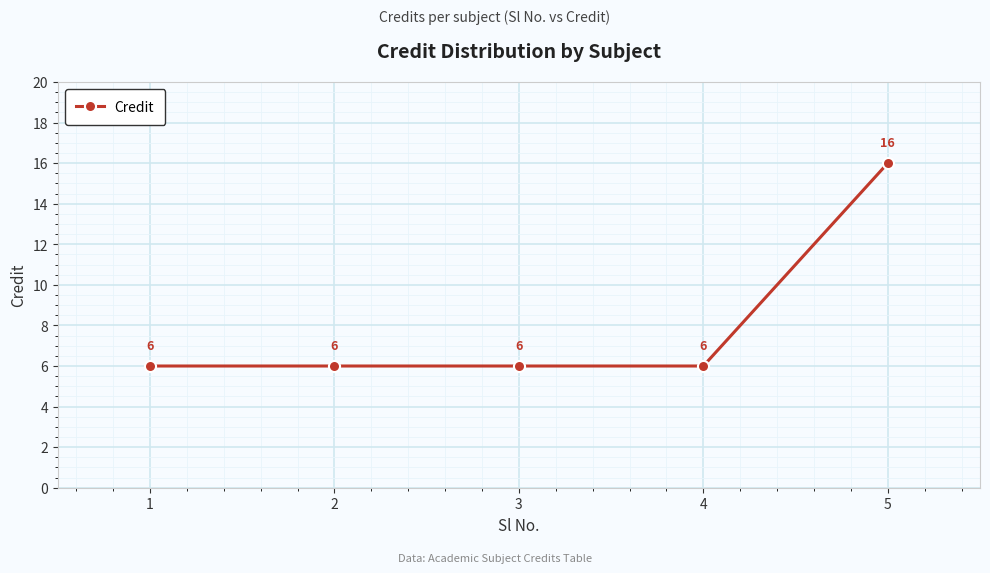

What is the difference between the maximum and minimum values?

10